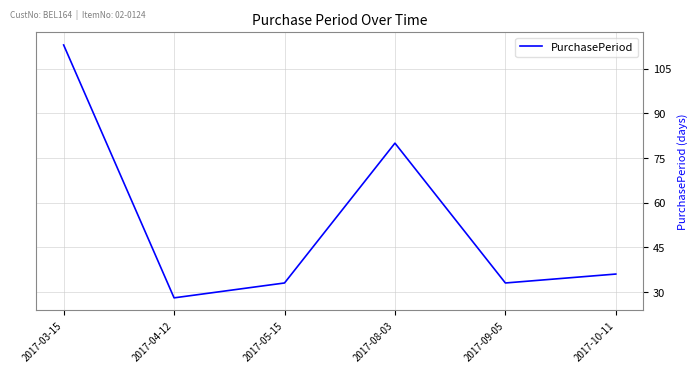

Where is the data nearest to the value 70?

2017-08-03